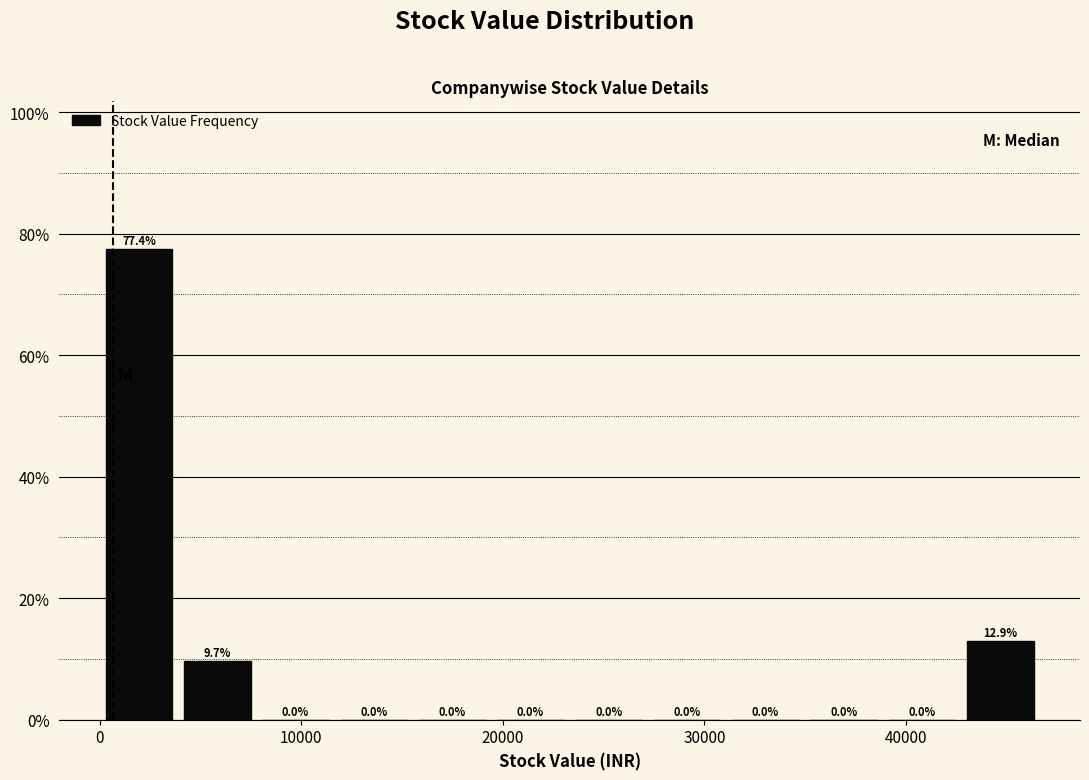

Read against the x-axis, roughly where is the centre of the tallest bar?

2000